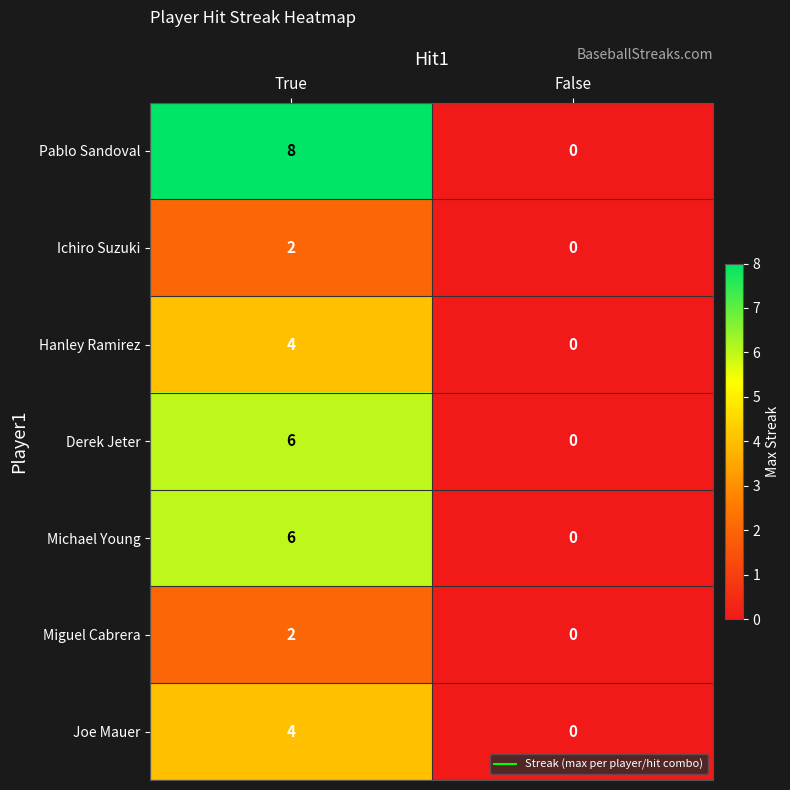

Is it true that Hanley Ramirez equals 1 at False?

False